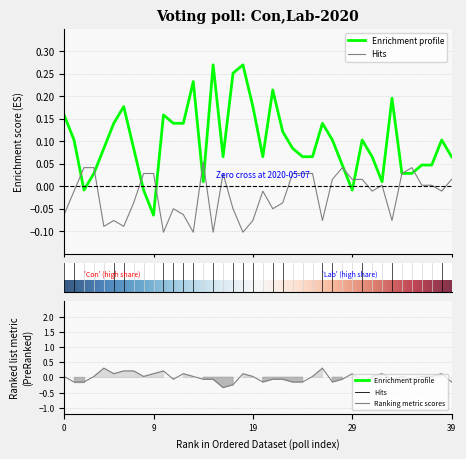

True or false: Con has a value of 0.0 at 2020-06-07.

False